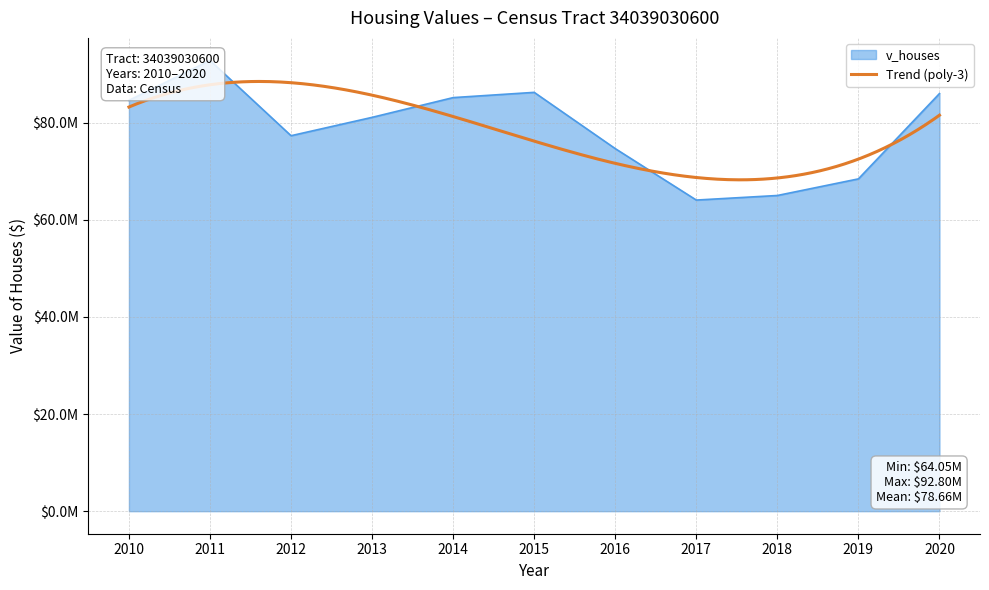

List the labels in order of value, largest first.

2011, 2015, 2020, 2014, 2010, 2013, 2012, 2016, 2019, 2018, 2017